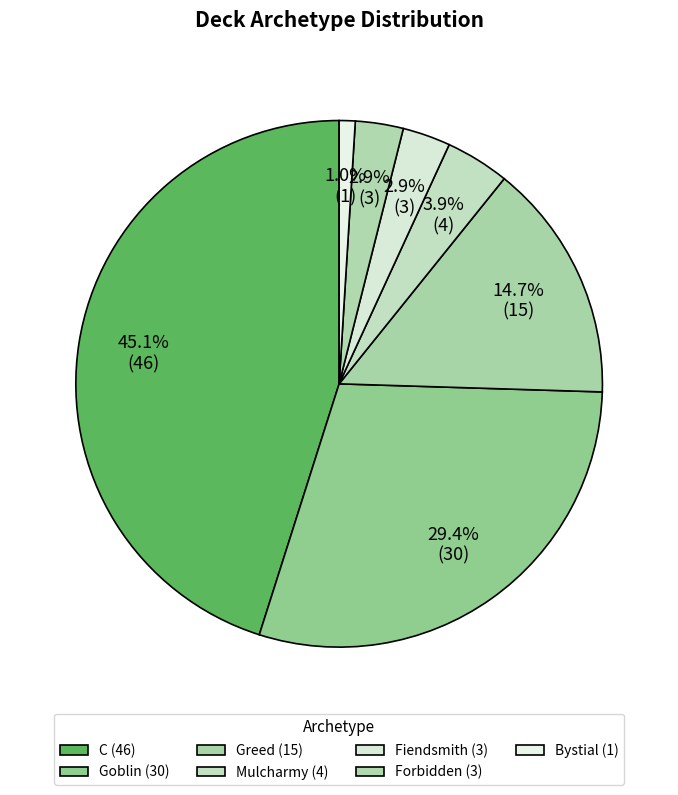

Combined, do Goblin and Fiendsmith account for over 50%?

No